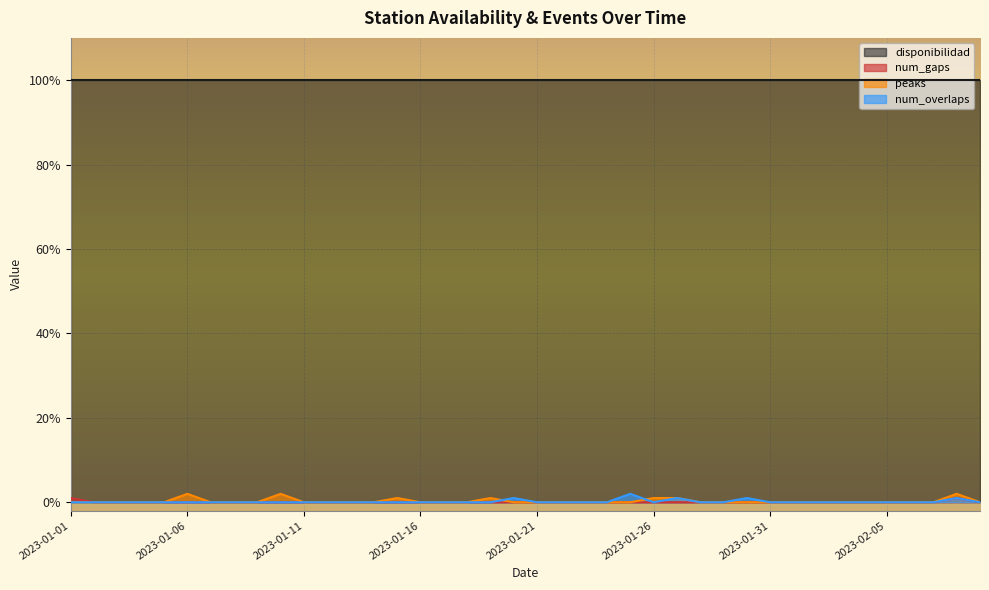

What is the maximum value for disponibilidad?

100